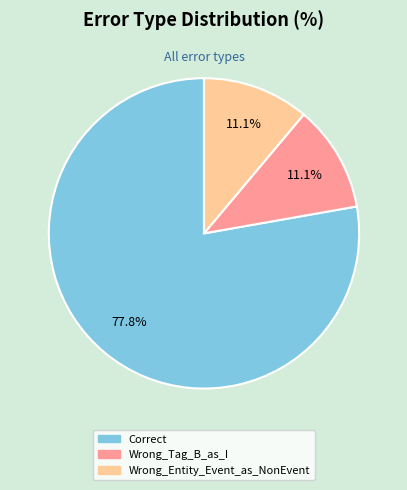

Count the number of slices in the pie.

3